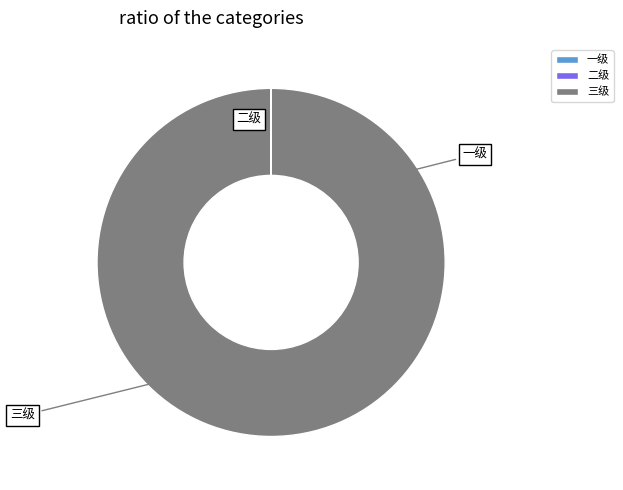

Which has a higher value, 一级 or 二级?

一级